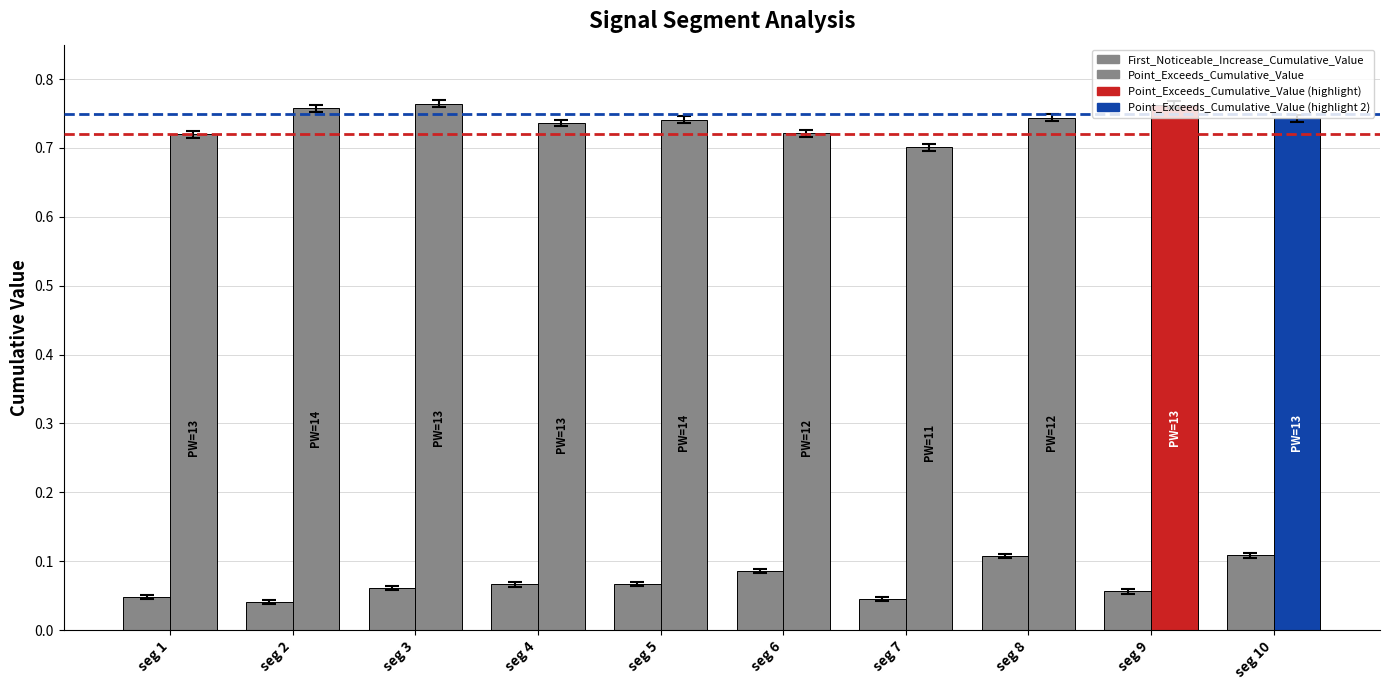

The value of Point_Exceeds_Cumulative_Value at seg 1 is 0.7. True or false?

True